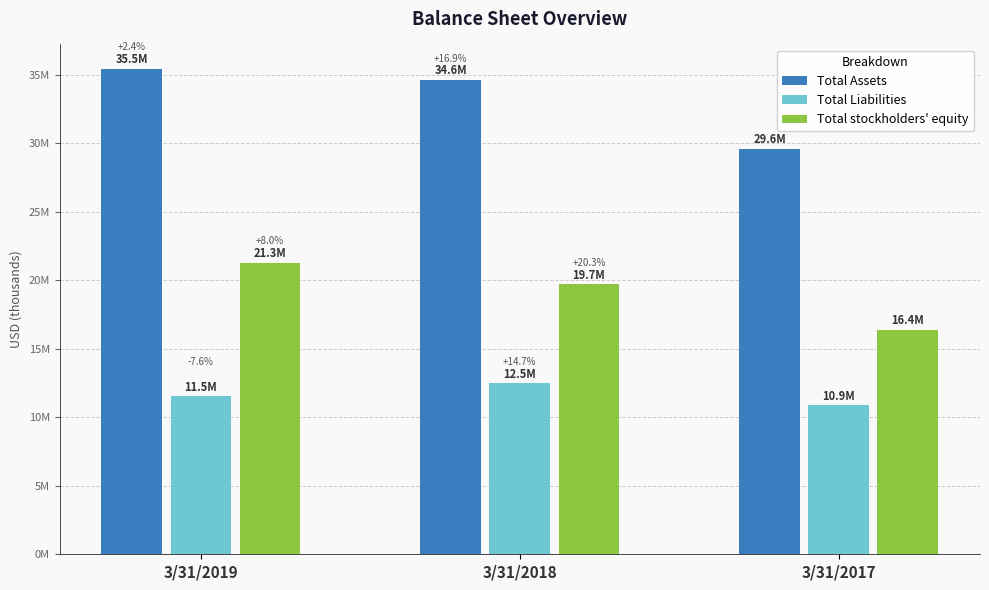

Where does the Total Assets series first go above 34636700?

3/31/2019